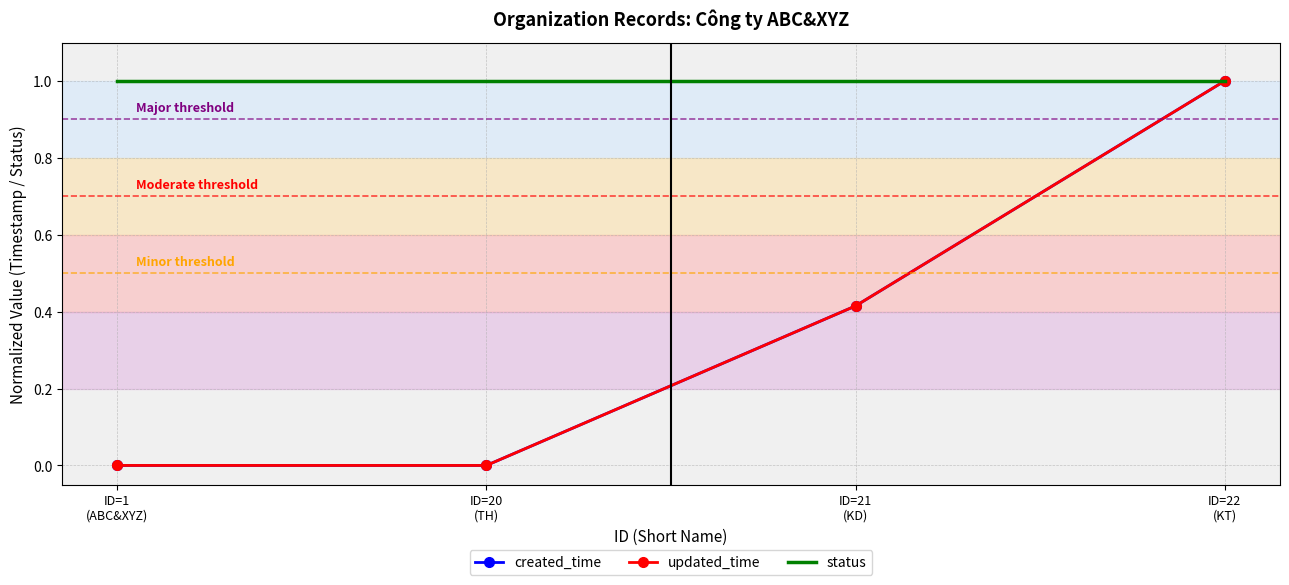

What is the sum of all updated_time values?

1.4